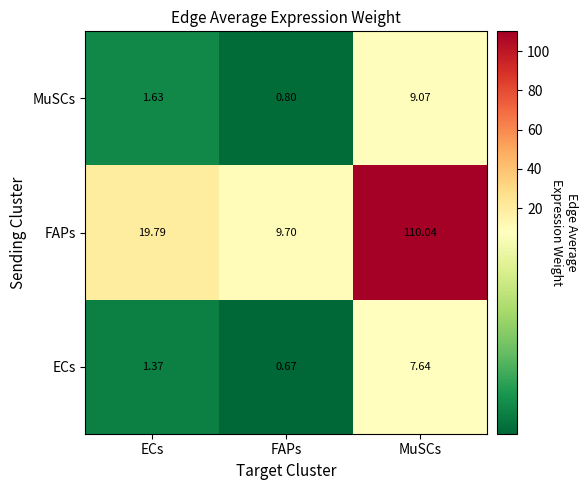

List the series in order of their peak value, highest first.

FAPs, MuSCs, ECs